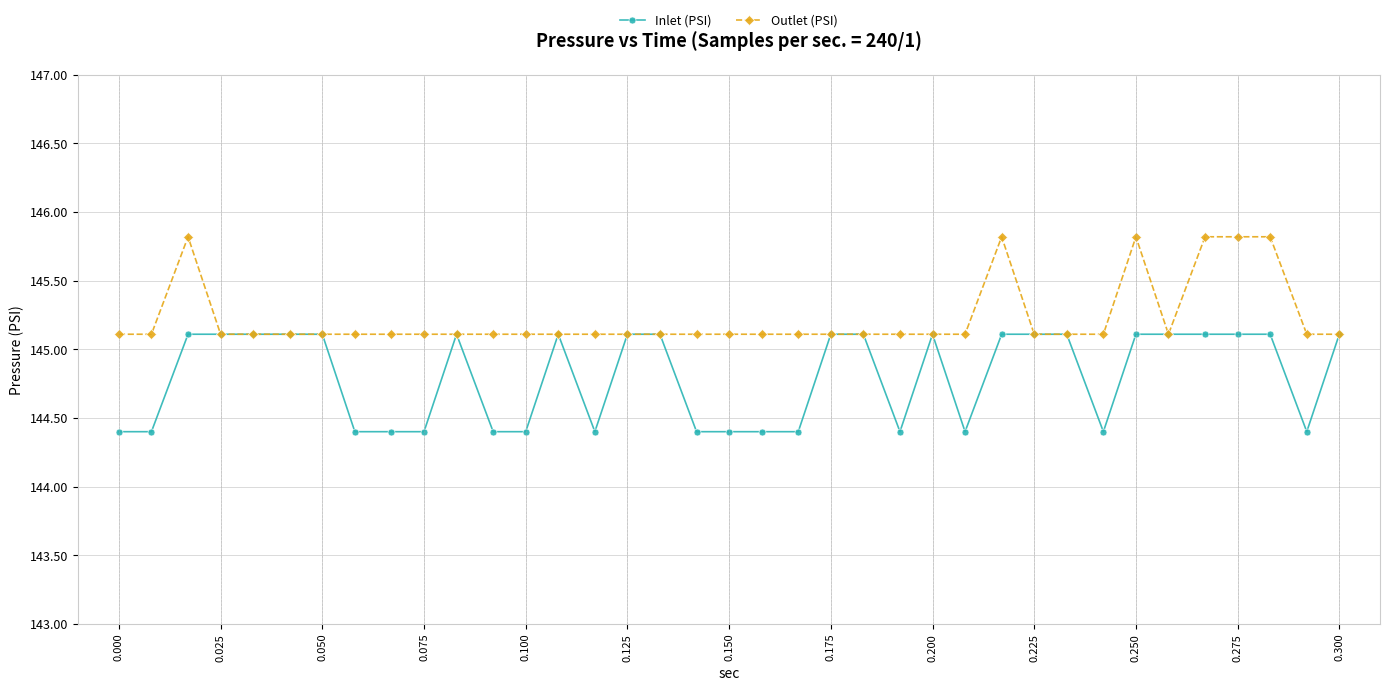

At how many categories does at least one series exceed 145?

37